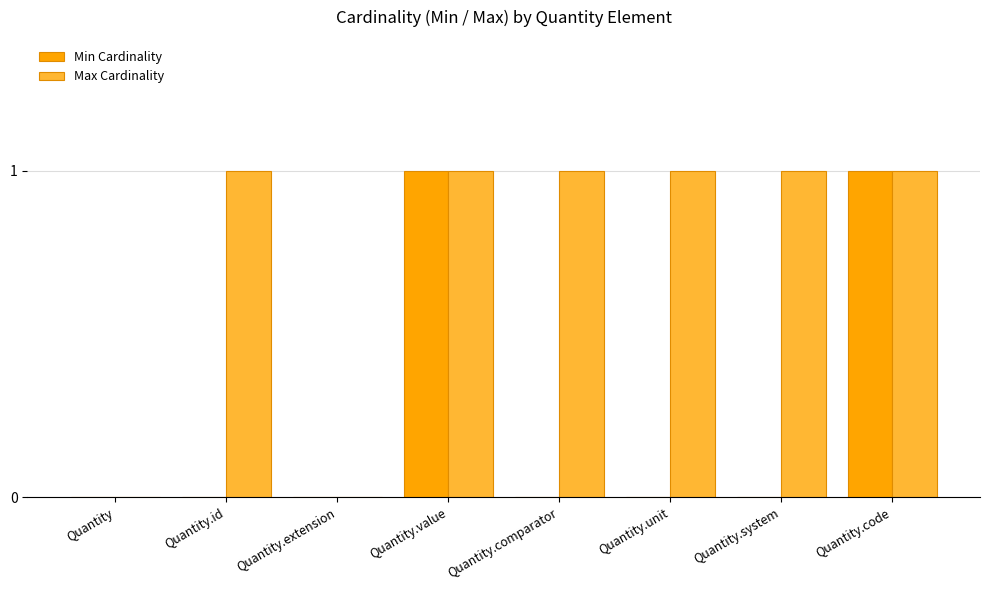

Does the chart contain stacked bars?

No